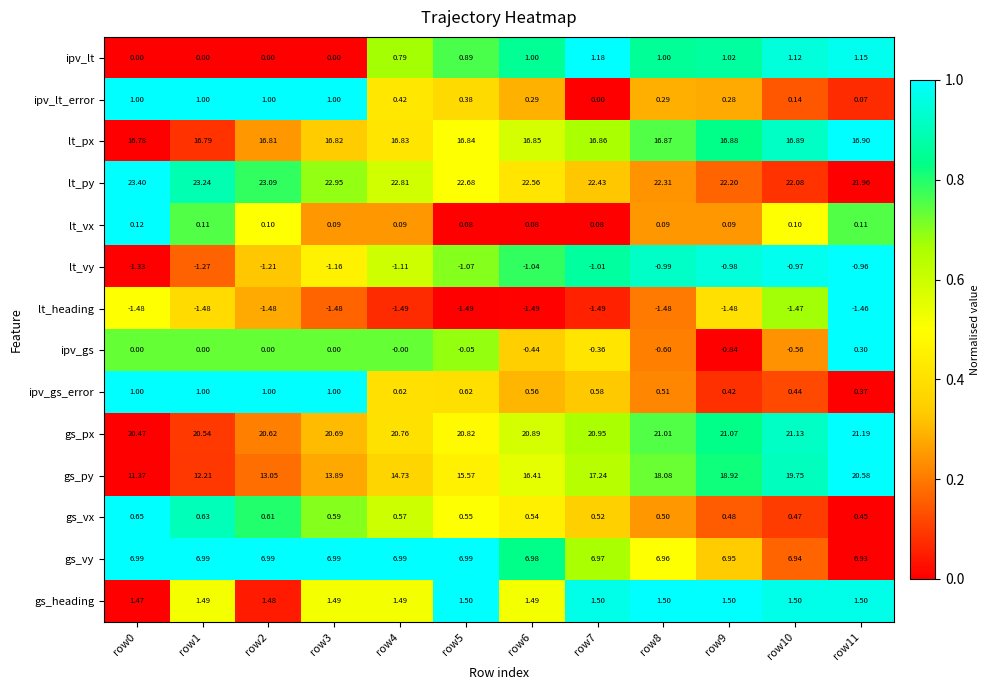

Which series changed the most between row4 and row7?

gs_py